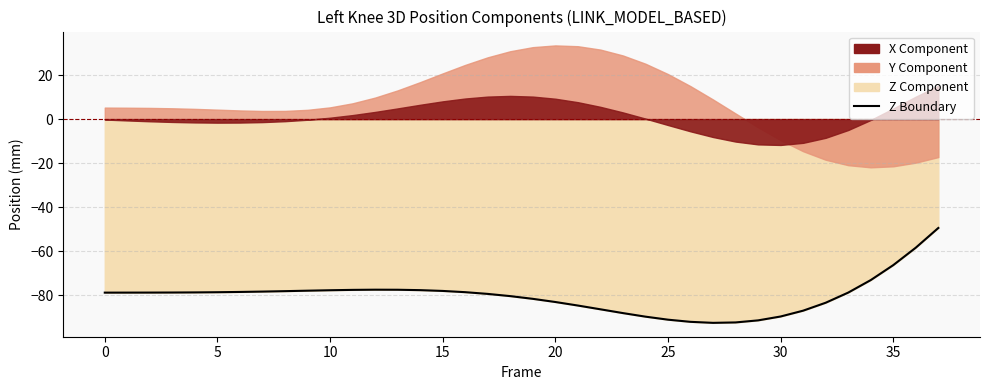

The chart shows a value of -17.7 at 36. True or false?

False